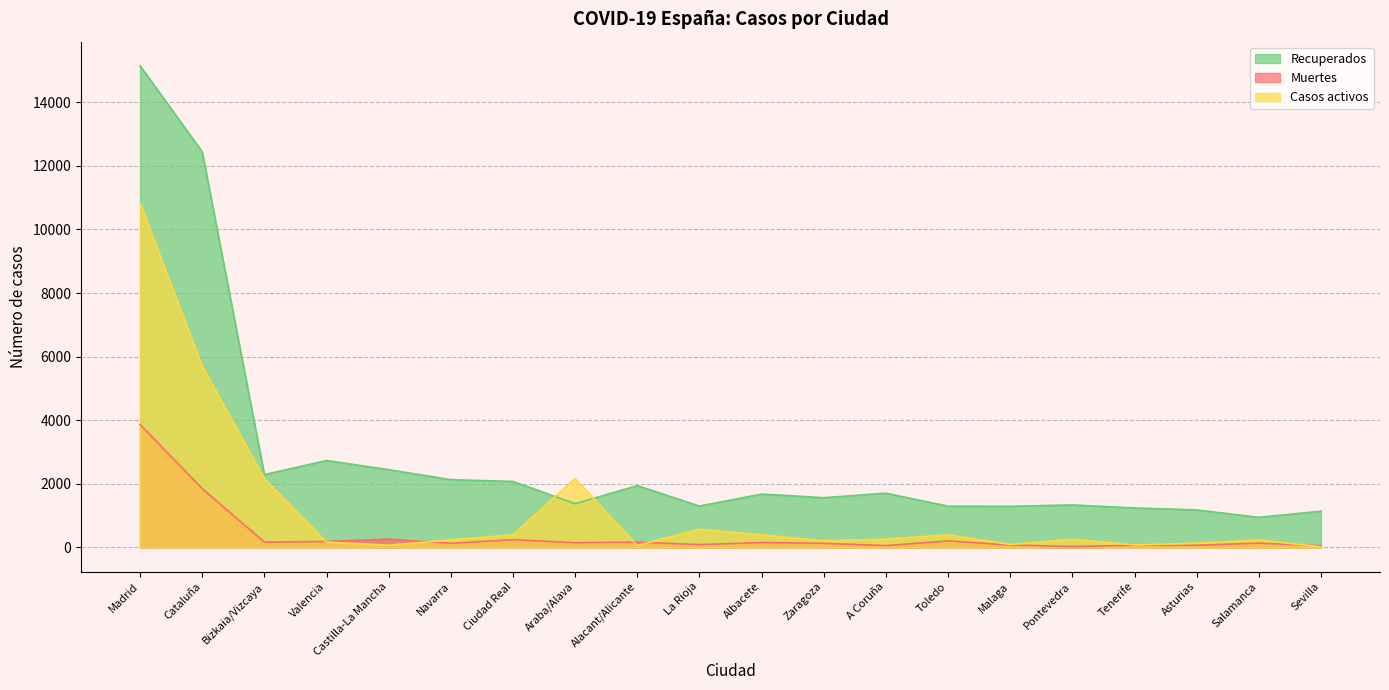

How many data points does each series have?

20